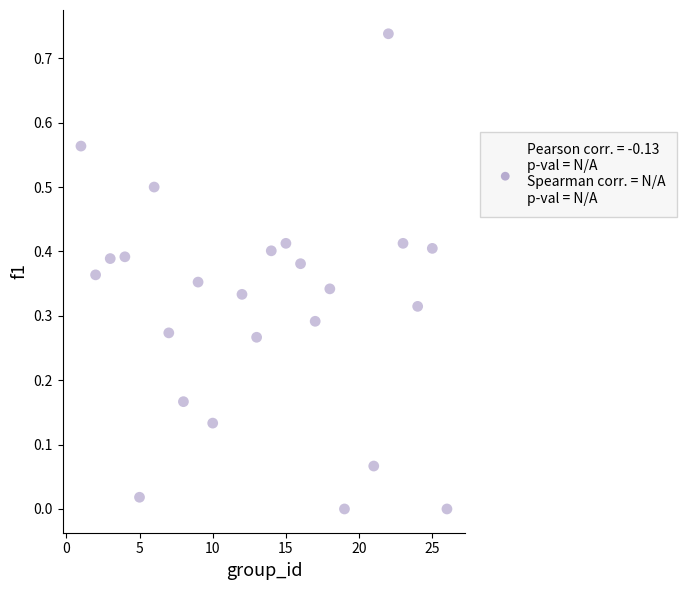

What is the range of X values (max minus min)?

25.0